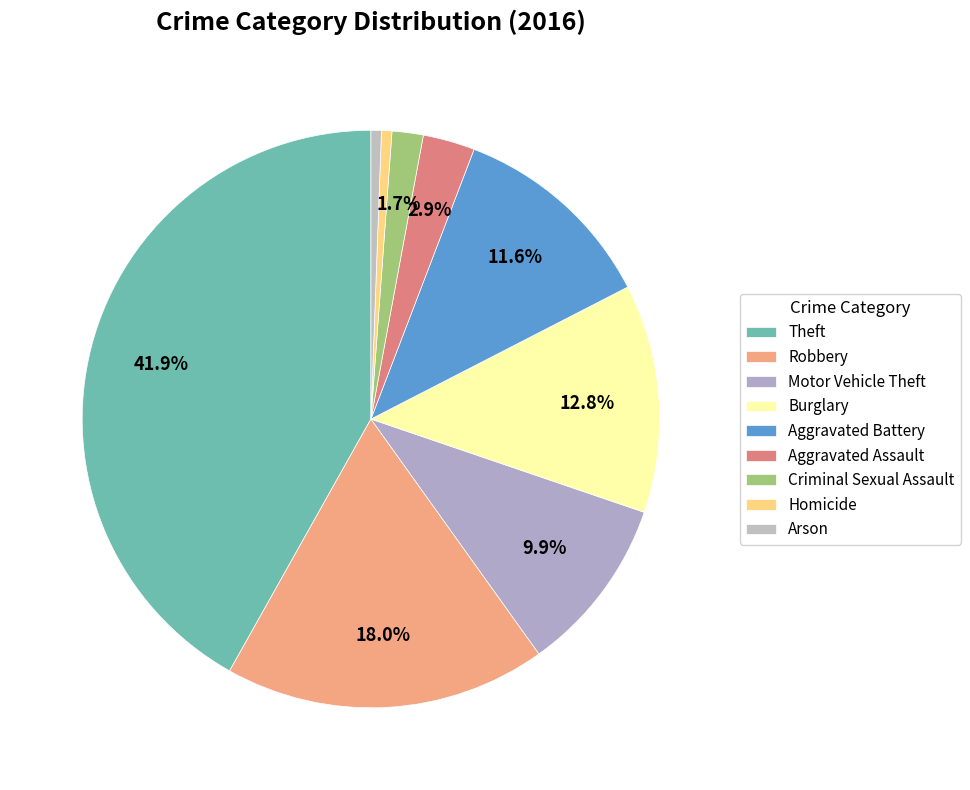

To the nearest percent, what is the combined percentage of Arson and Aggravated Battery?

12%